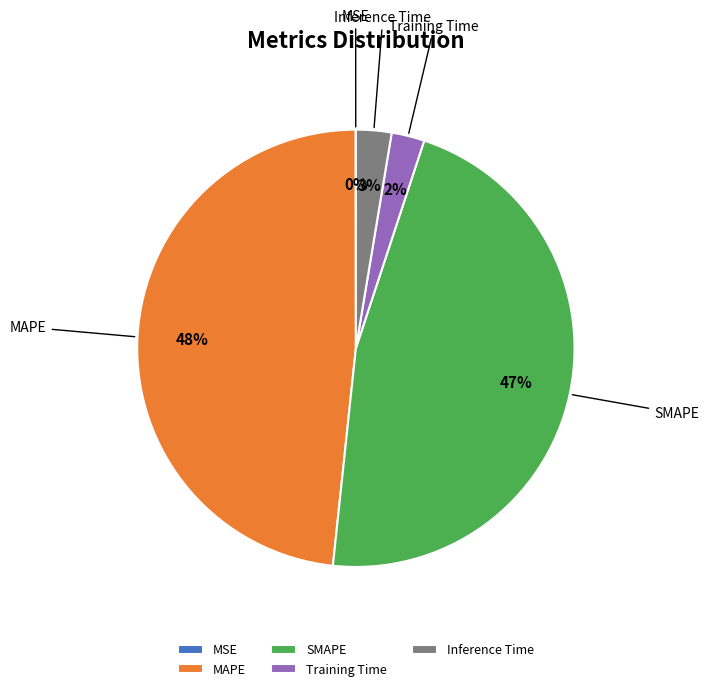

Is it true that MAPE is 59% of the pie?

False